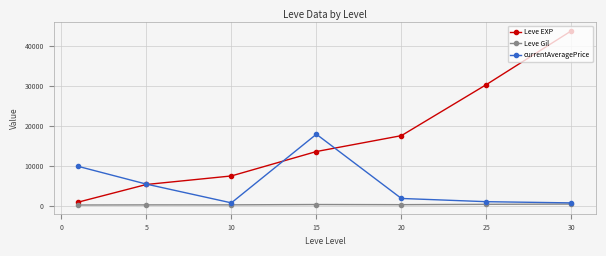

Which series has the largest total across all categories?

Leve EXP